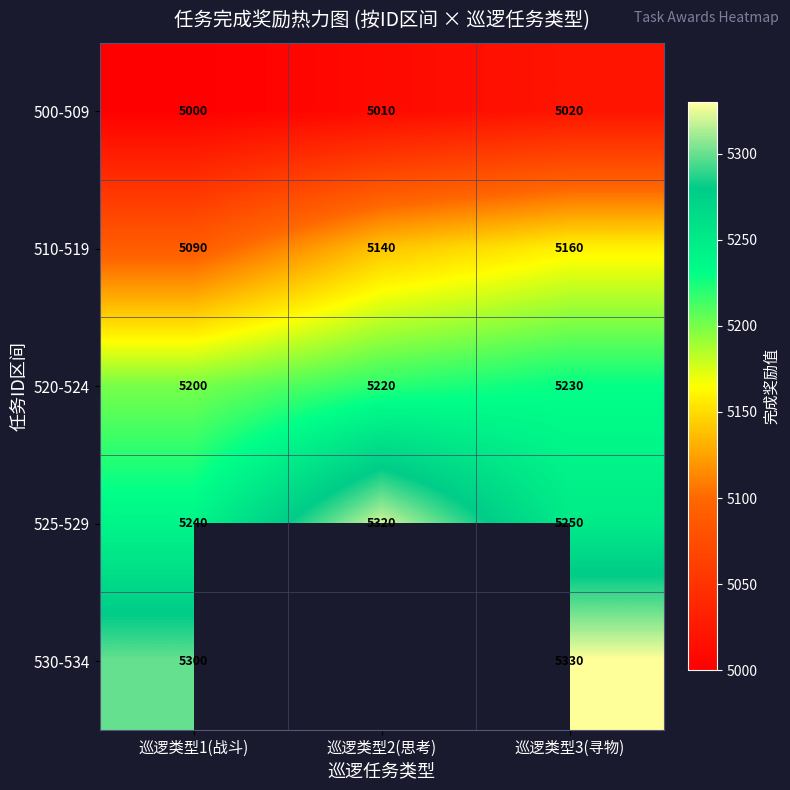

How many values in the 510-519 series are below 5140?

1